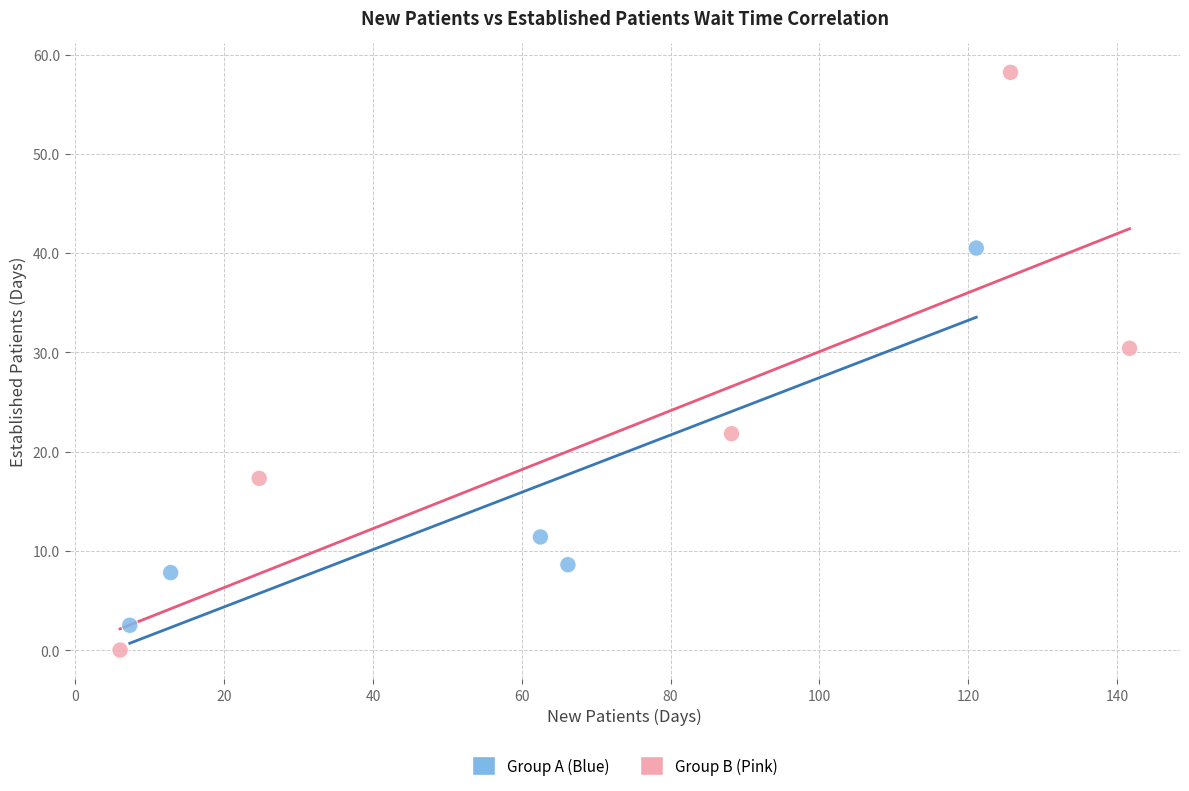

What Y value in the scatter plot is closest to 29?

30.4